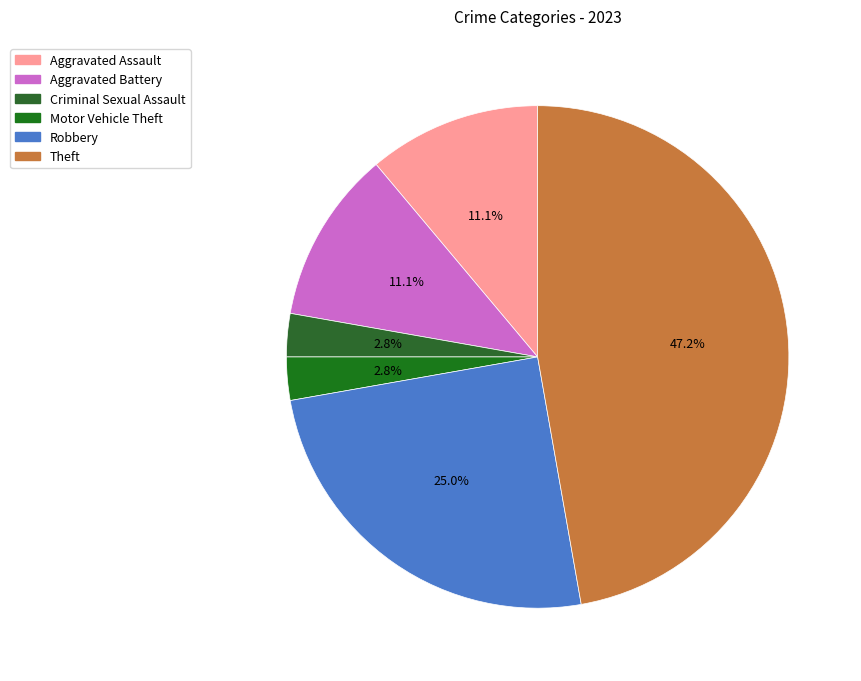

Is it true that Criminal Sexual Assault is 3% of the pie?

True